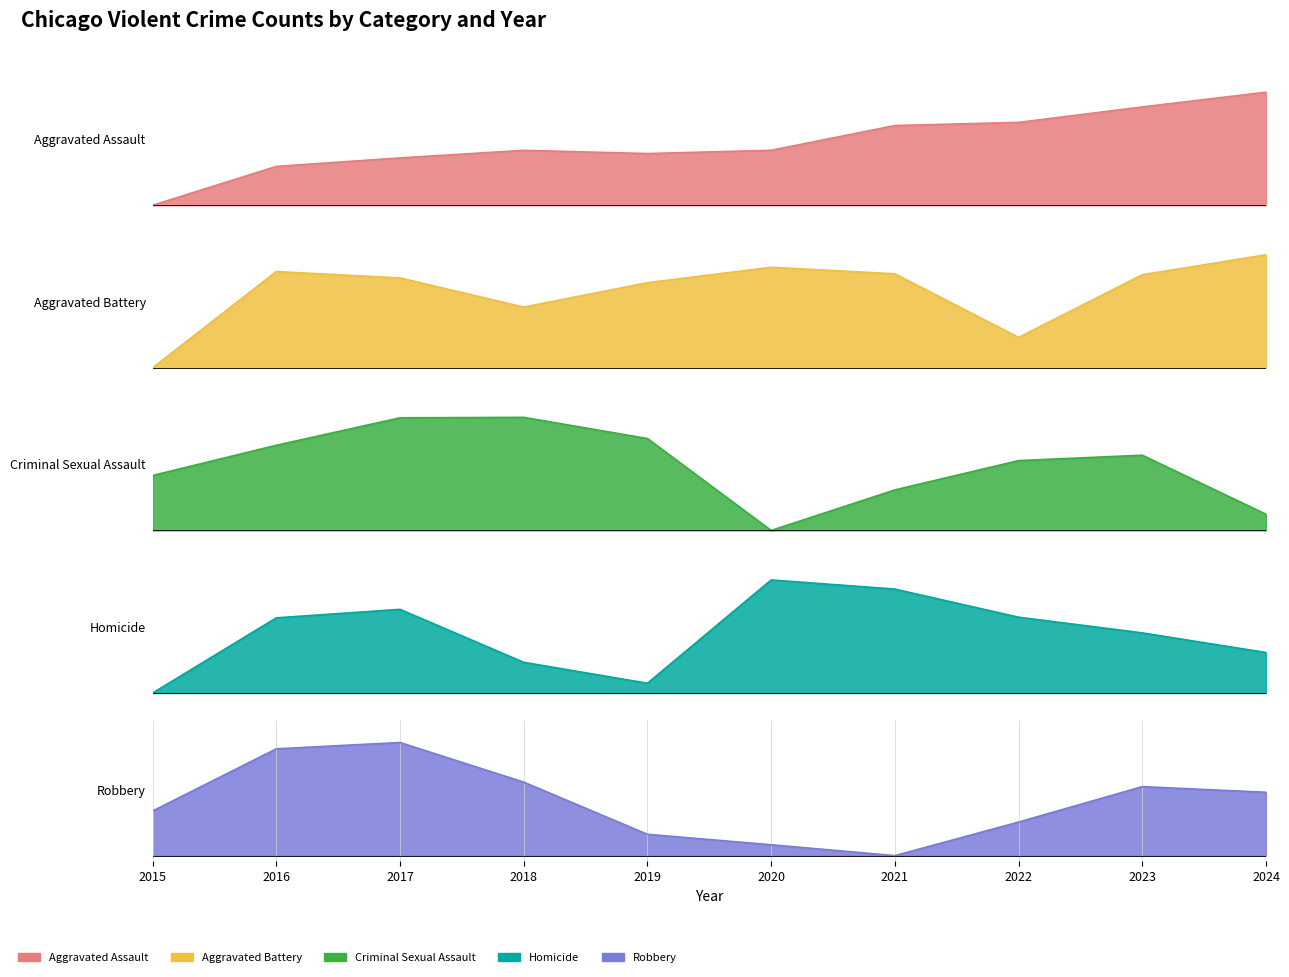

True or false: Robbery has more than 1 interior local peaks.

True